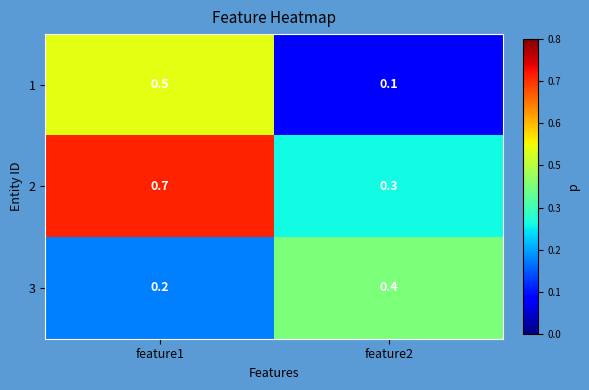

How many categories are shown in the chart?

2